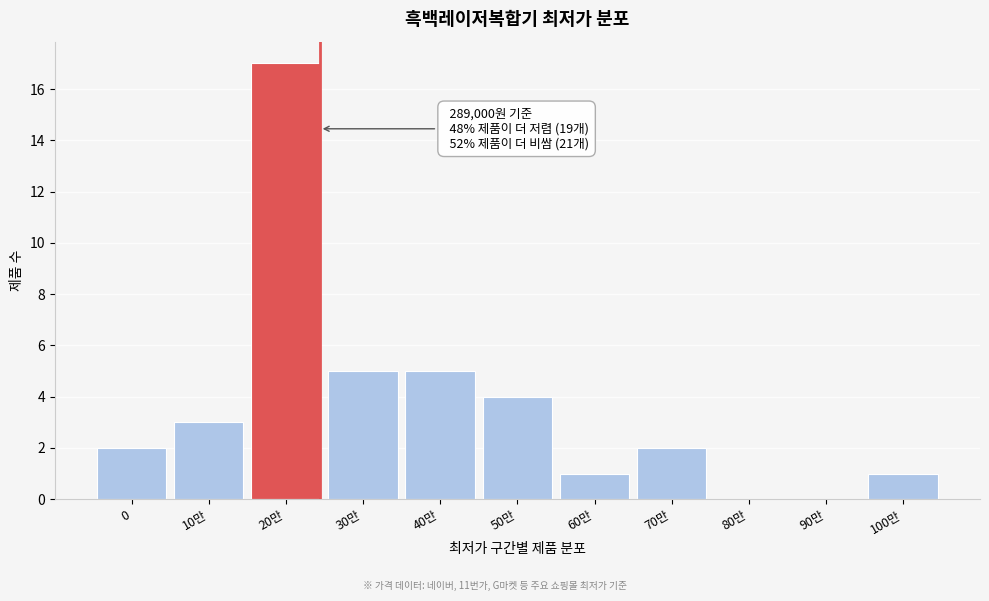

Reading left to right, transcribe all the data shown in this chart.

0=2	10만=3	20만=17	30만=5	40만=5	50만=4	60만=1	70만=2	80만=0	90만=0	100만=1